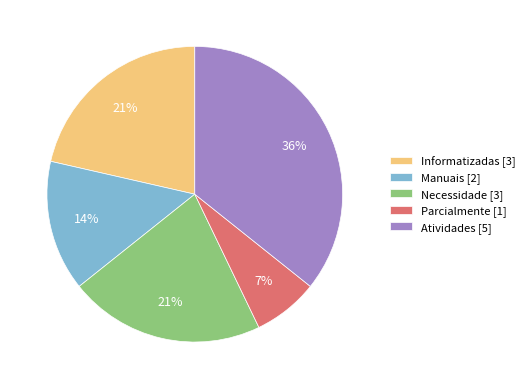

To the nearest percent, what is the average slice percentage?

20%